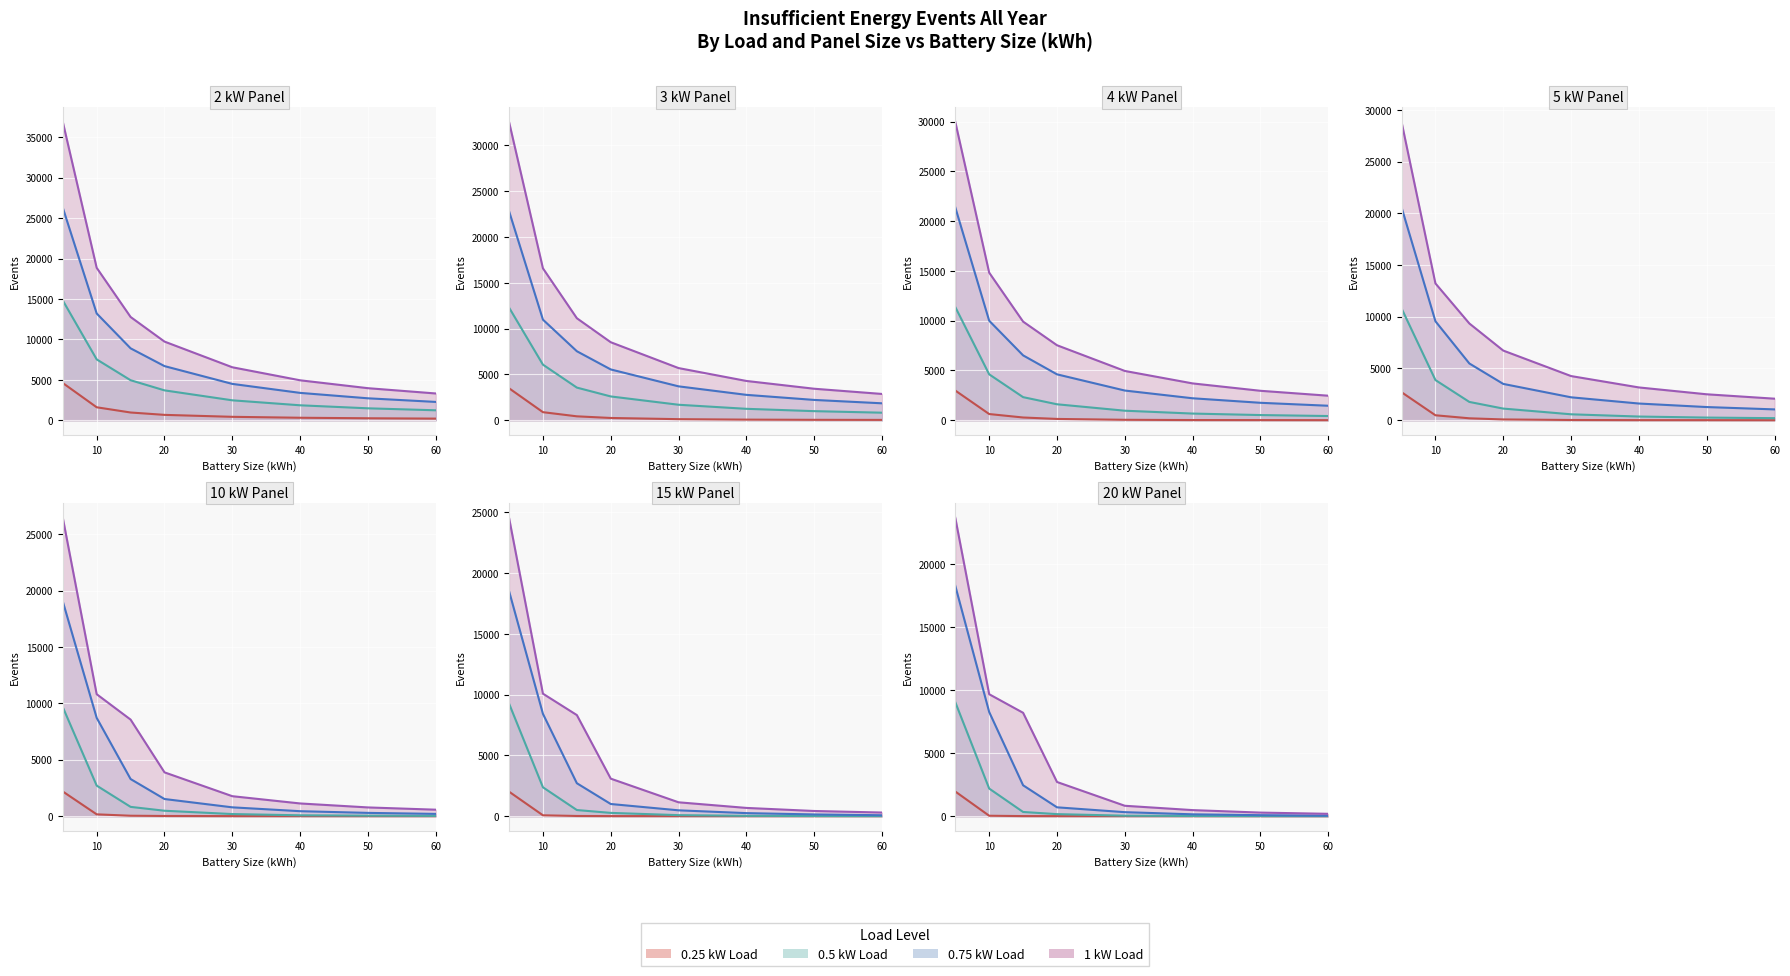

True or false: 1 kW Load has a value of 5733 at 10.

False